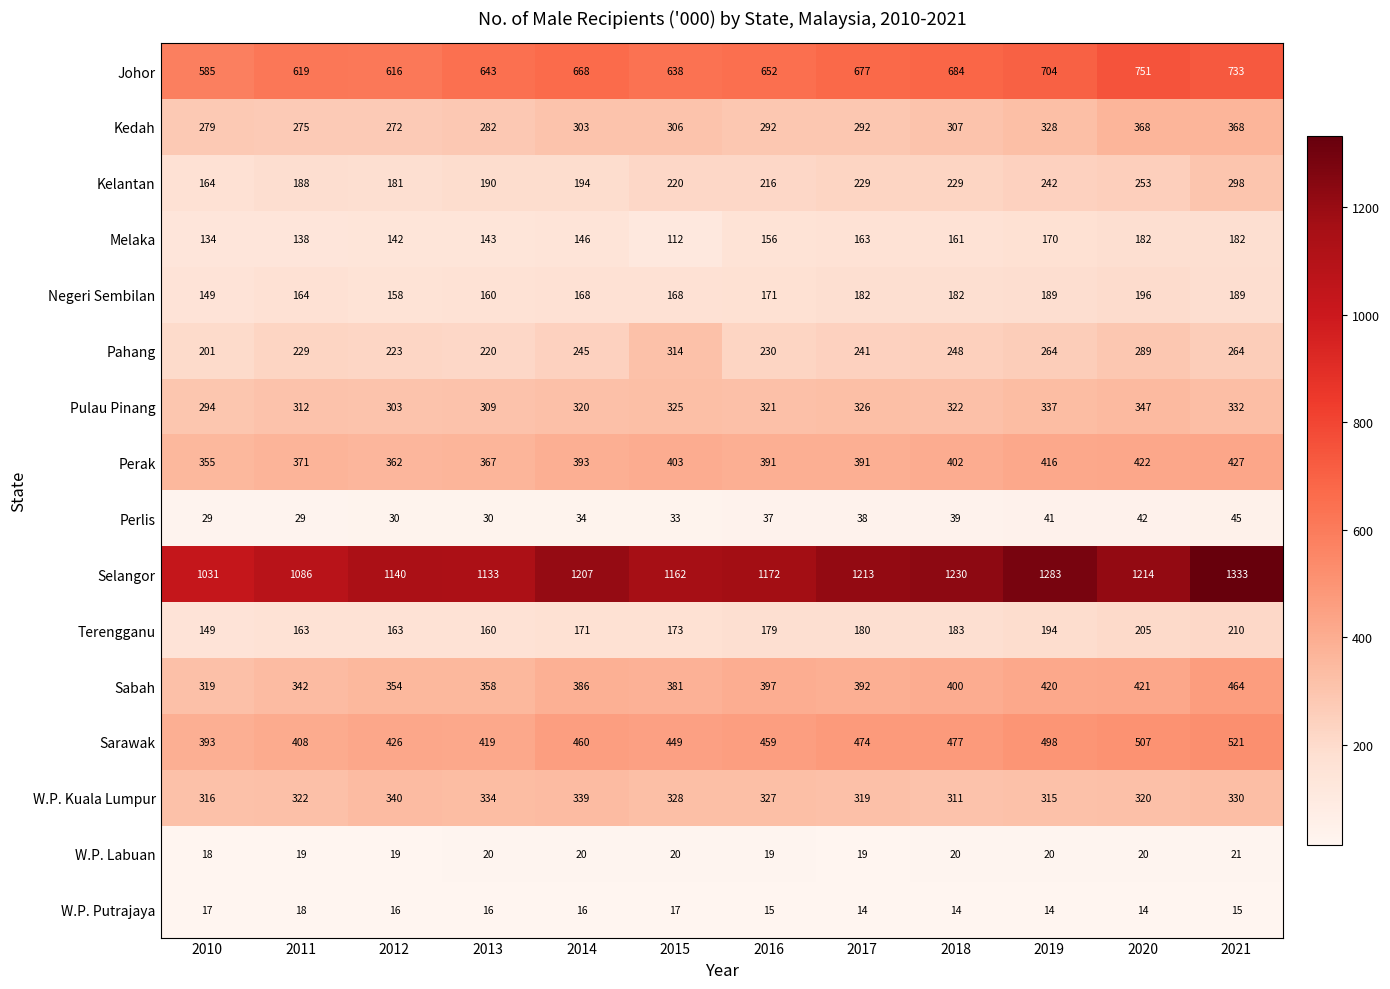

What value does the Pulau Pinang series have at 2014, to the nearest 5?

320